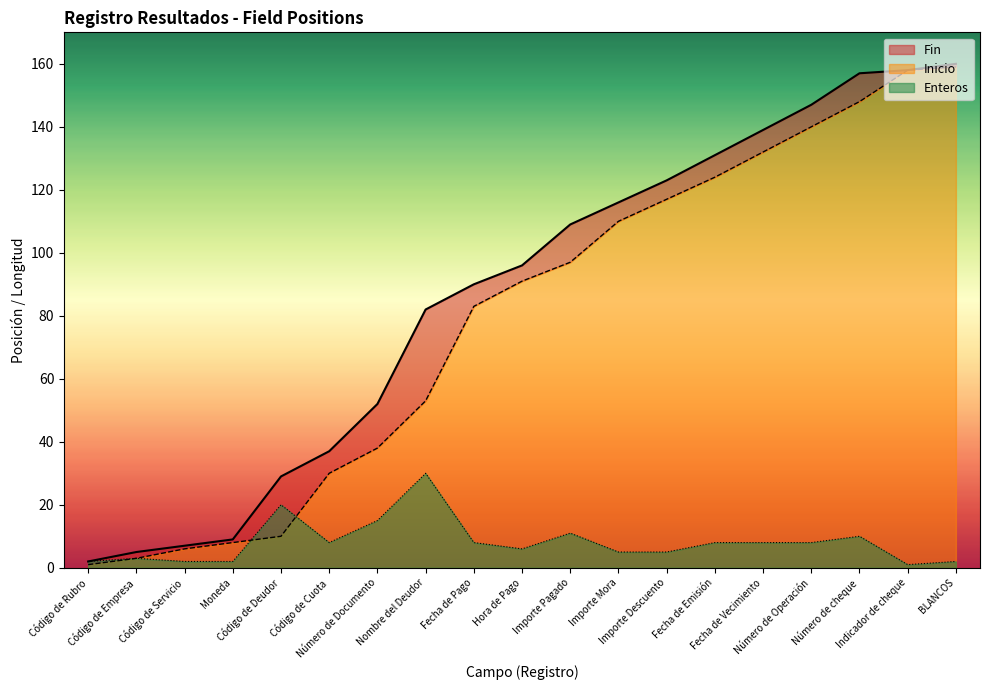

What is the average value of the Inicio series?

79